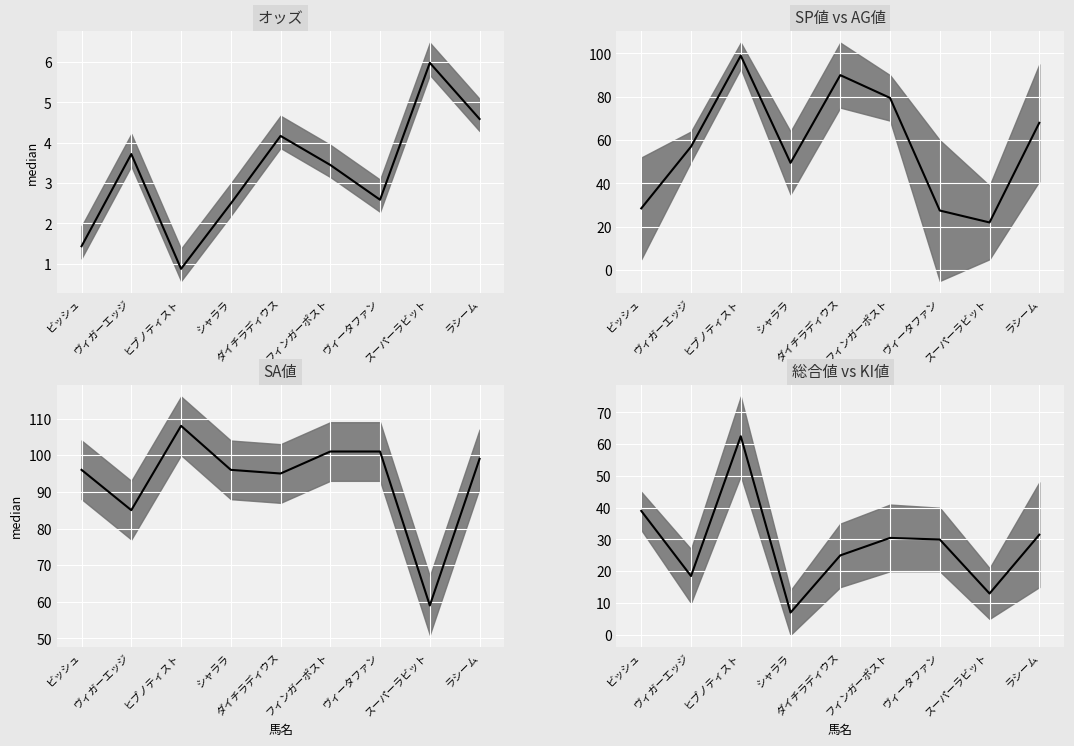

At which category is the sum across all series the highest?

ヒプノティスト